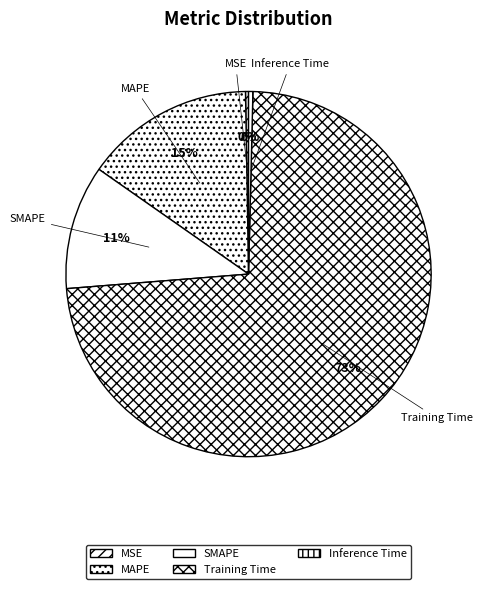

True or false: MAPE accounts for 15% of the total.

True